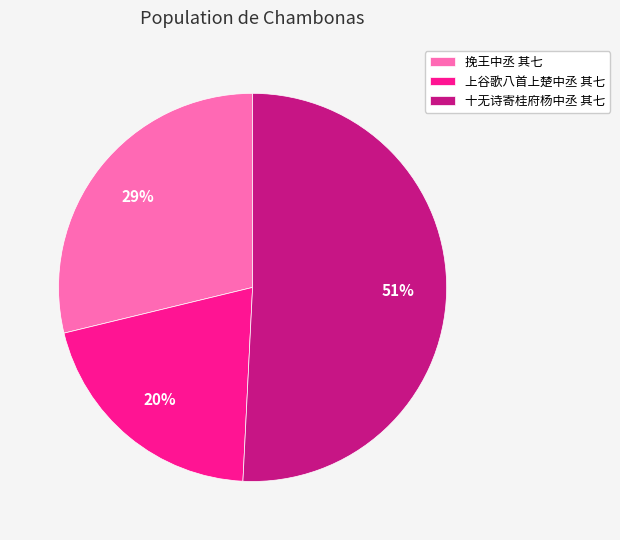

Approximately how many times larger is the value at 十无诗寄桂府杨中丞 其七 compared to 上谷歌八首上楚中丞 其七?

2.5